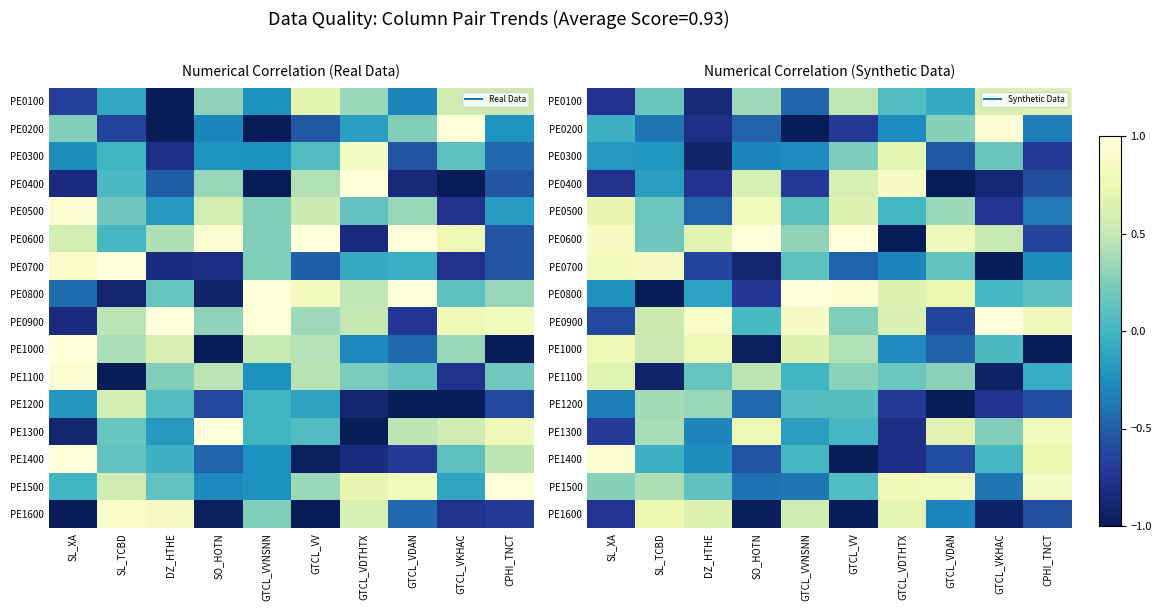

Rank the categories by PE1600 value from highest to lowest.

SL_TCBD, GTCL_VDTHTX, DZ_HTHE, GTCL_VVNSNN, GTCL_VDAN, CPHI_TNCT, SL_XA, GTCL_VKHAC, SO_HOTN, GTCL_VV